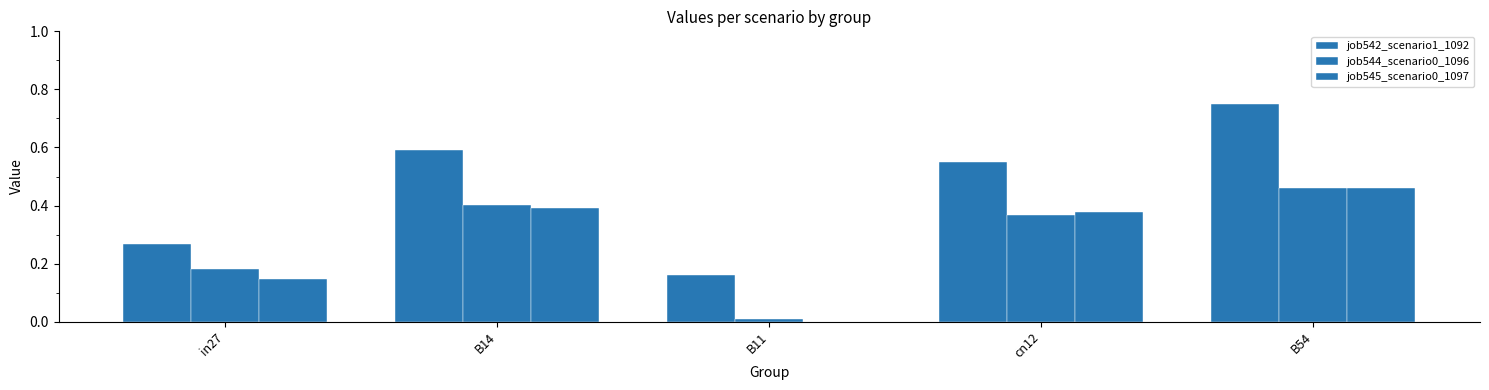

Reading right to left, extract all data points from this chart.

job542_scenario1_1092: 0.8	0.6	0.2	0.6	0.3
job544_scenario0_1096: 0.5	0.4	0.0	0.4	0.2
job545_scenario0_1097: 0.5	0.4	0.0	0.4	0.1